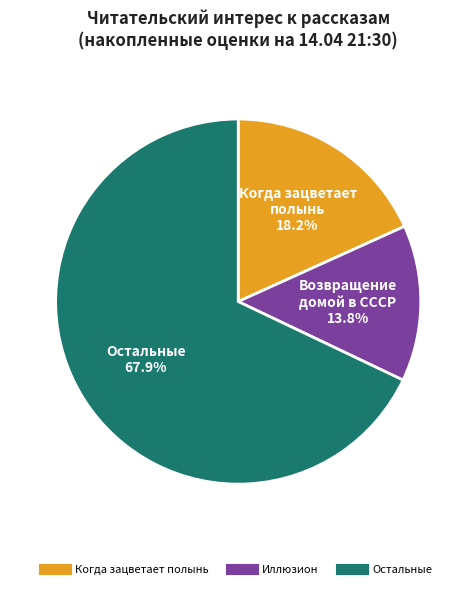

Is there any slice that represents more than half of the pie?

Yes